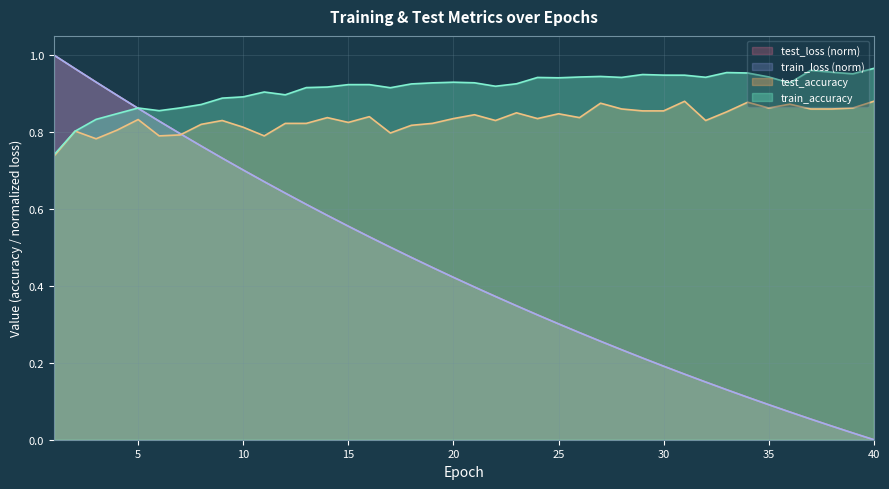

Does the chart display data point markers on the line(s)?

No